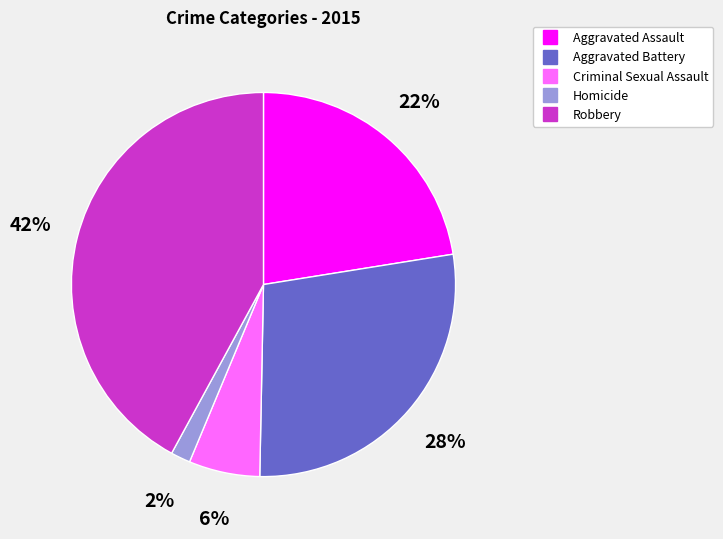

How many segments does this pie chart have?

5